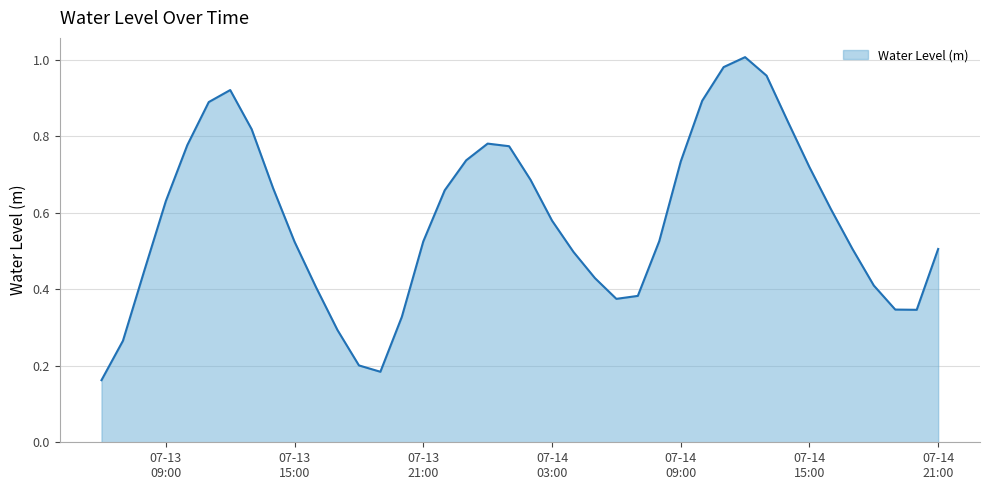

What is the greatest value displayed?

1.0